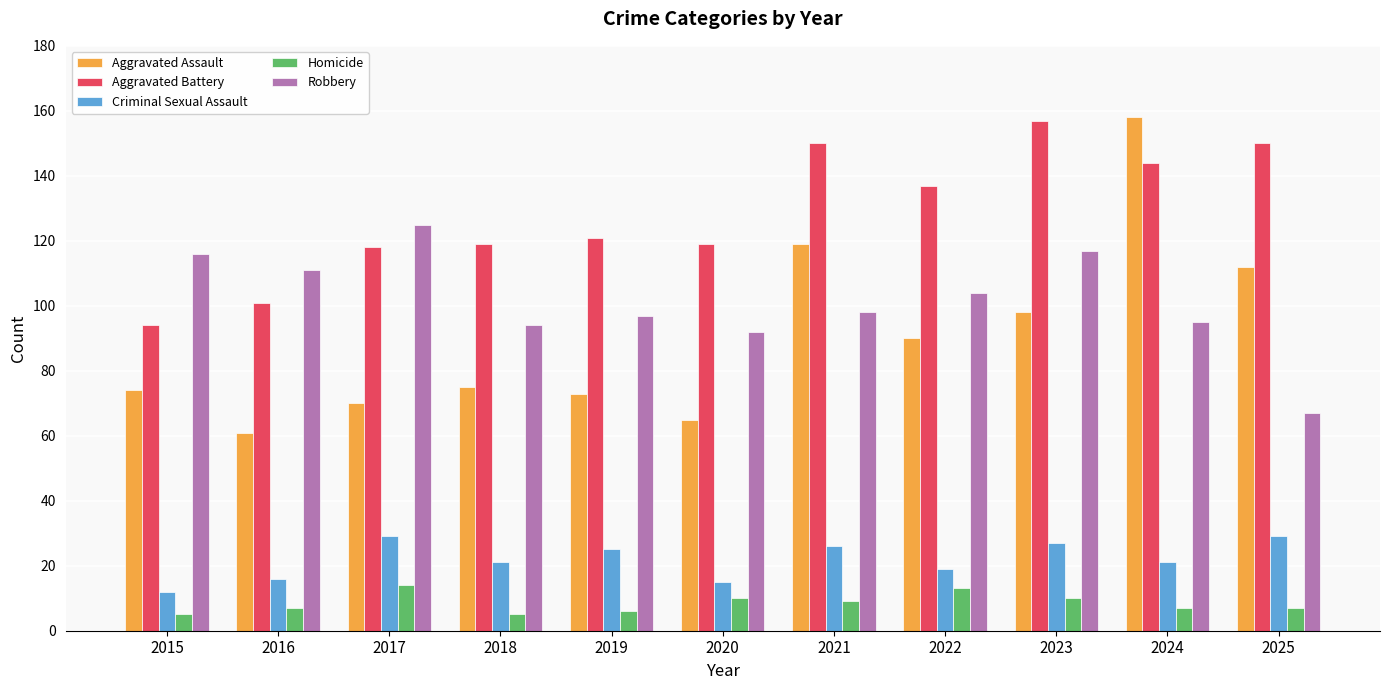

Reading left to right, what are all the values shown in this chart?

Aggravated Assault: 74	61	70	75	73	65	119	90	98	158	112
Aggravated Battery: 94	101	118	119	121	119	150	137	157	144	150
Criminal Sexual Assault: 12	16	29	21	25	15	26	19	27	21	29
Homicide: 5	7	14	5	6	10	9	13	10	7	7
Robbery: 116	111	125	94	97	92	98	104	117	95	67